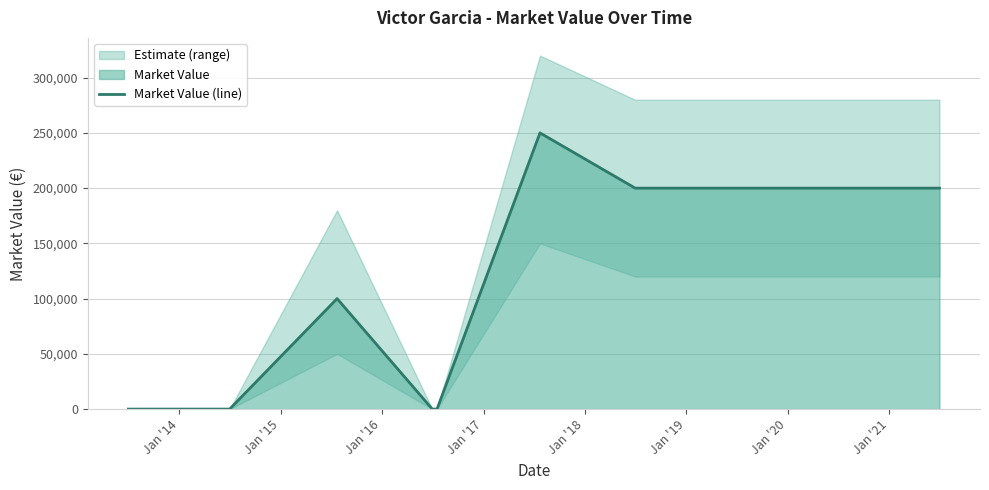

Is it true that the value at Jan '13 is -152316?

False